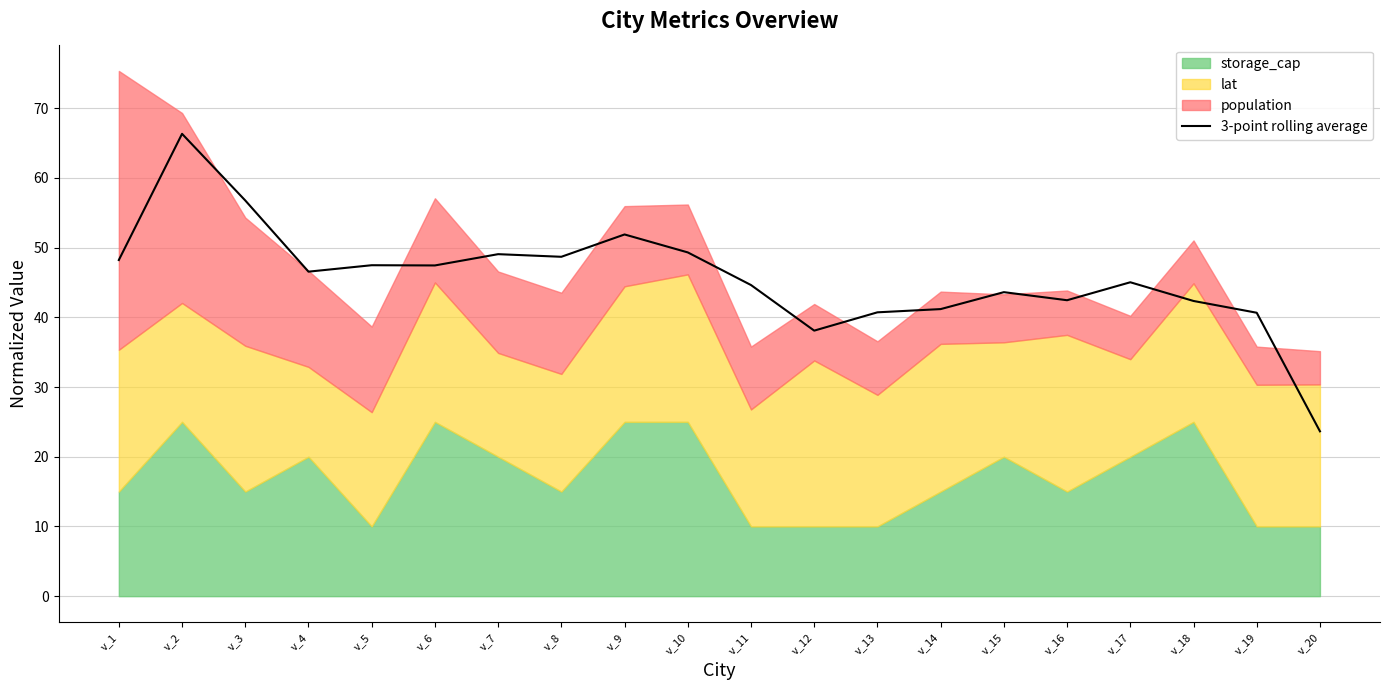

What is the value of the 11th point from the left?

44.6